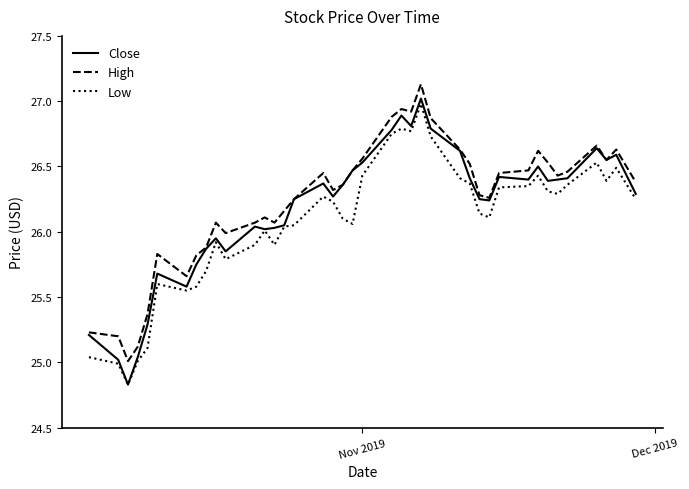

What is the highest value of the Low series?

27.0